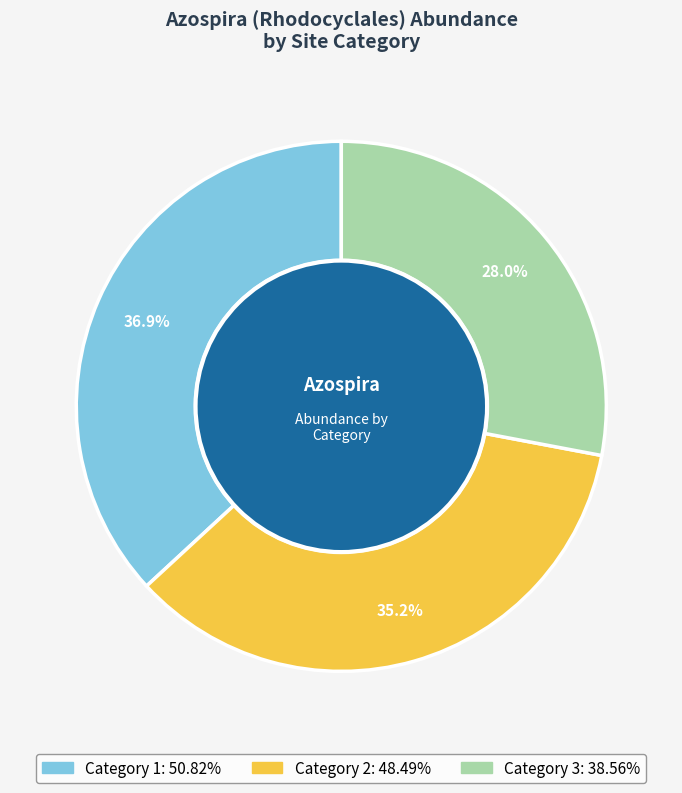

To the nearest percent, what portion does Category 3 represent?

28%